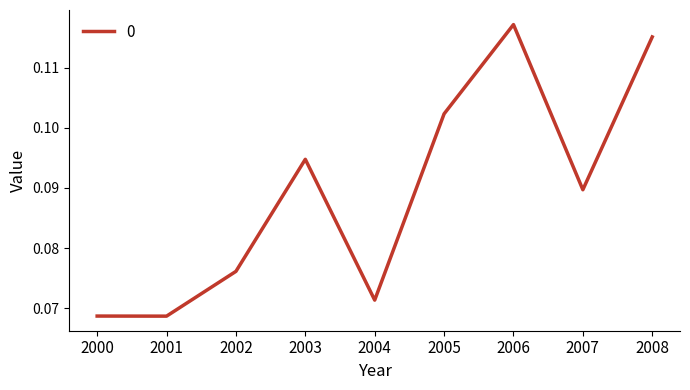

How many series are shown in this chart?

1